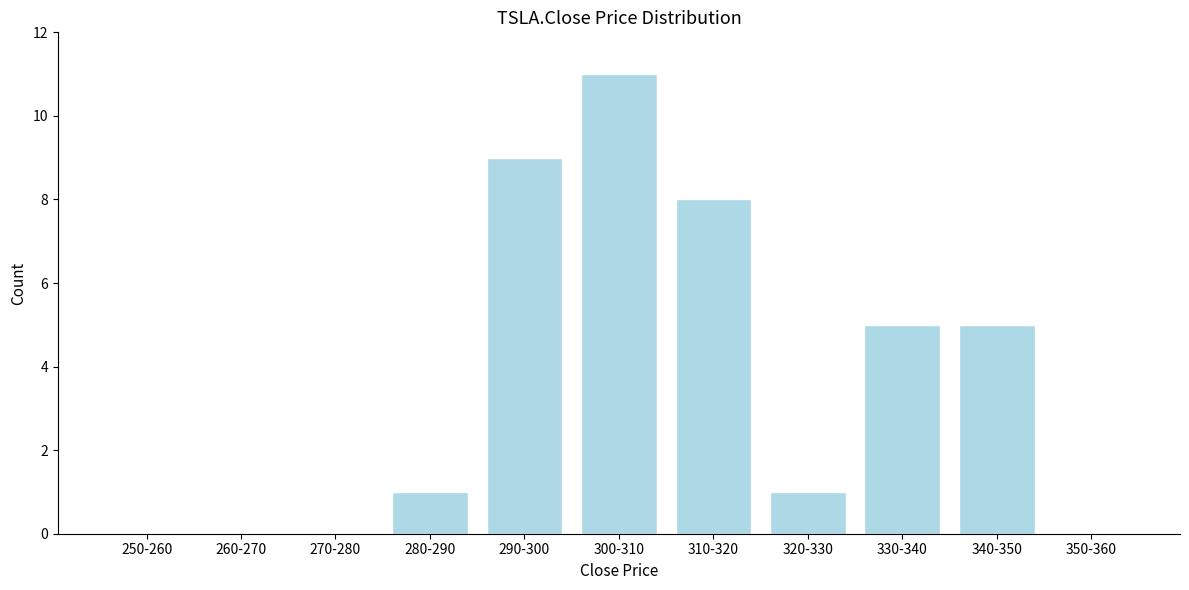

Reading right to left, transcribe all the data shown in this chart.

350-360=0	340-350=5	330-340=5	320-330=1	310-320=8	300-310=11	290-300=9	280-290=1	270-280=0	260-270=0	250-260=0